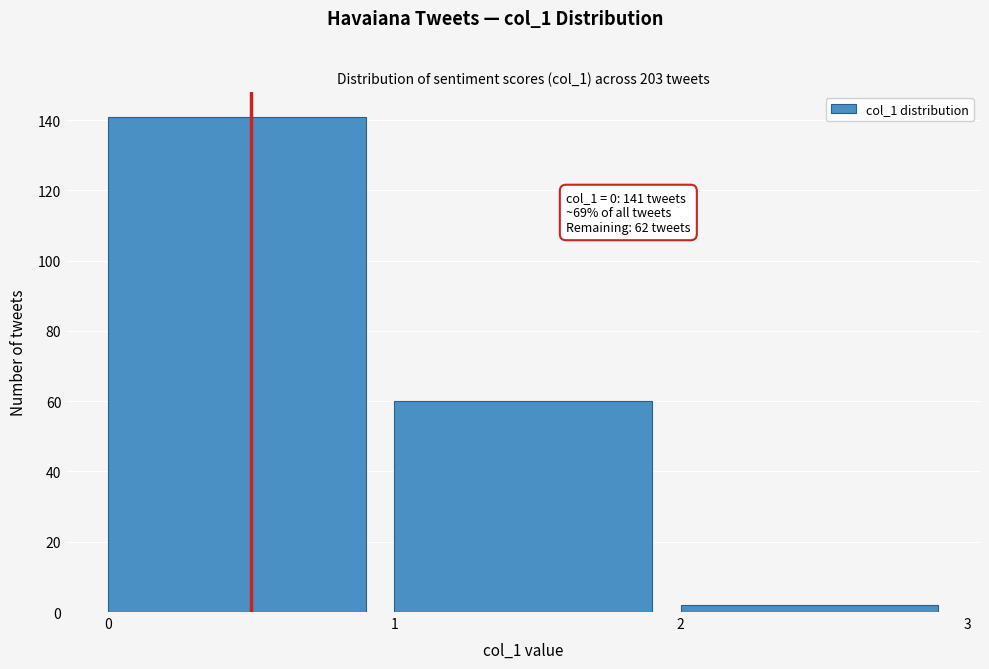

Over which range of the x-axis is the bar tallest?

0 to 1